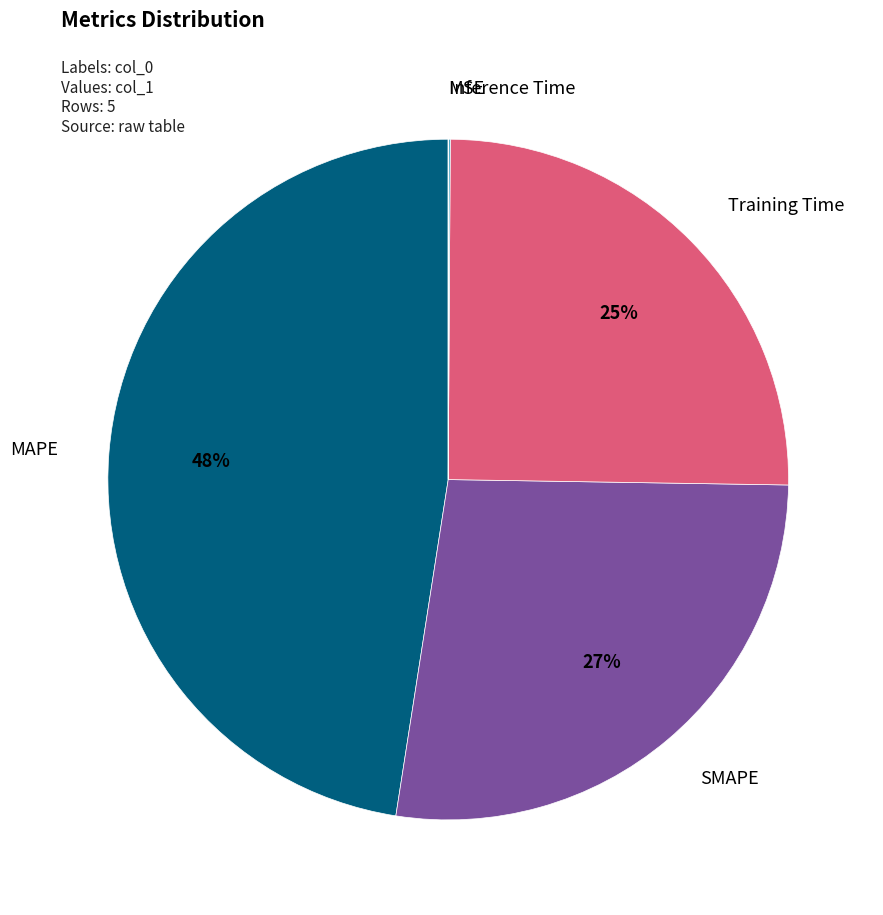

To the nearest percent, what is the average slice percentage?

20%